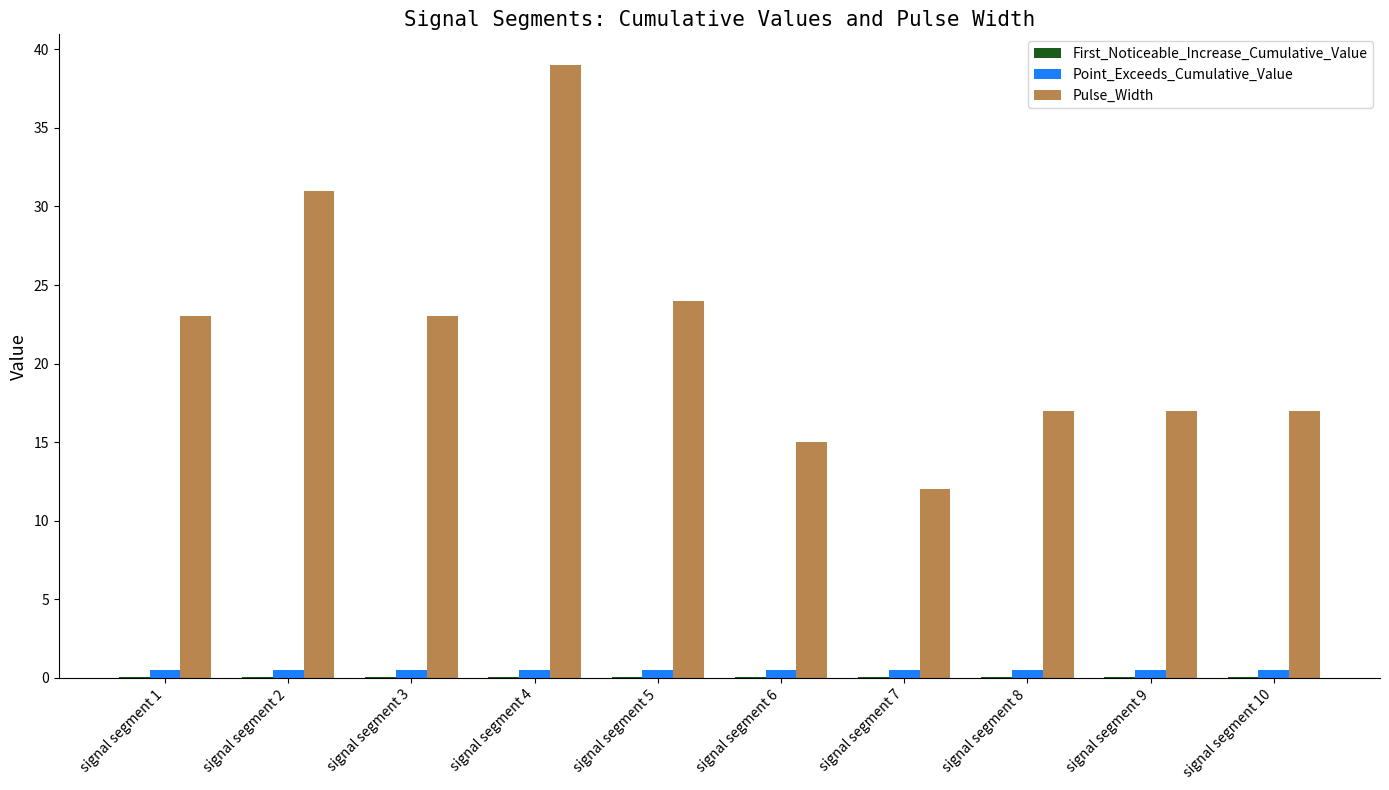

The value of Pulse_Width at signal segment 5 is 24.0. True or false?

True